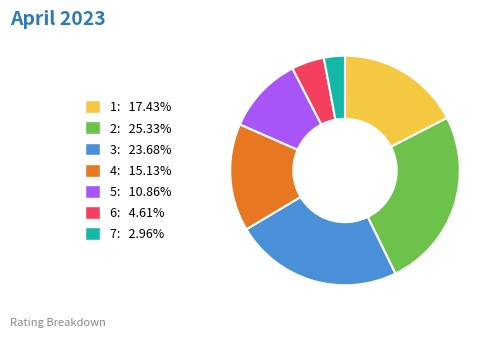

Is there any slice that represents more than half of the pie?

No